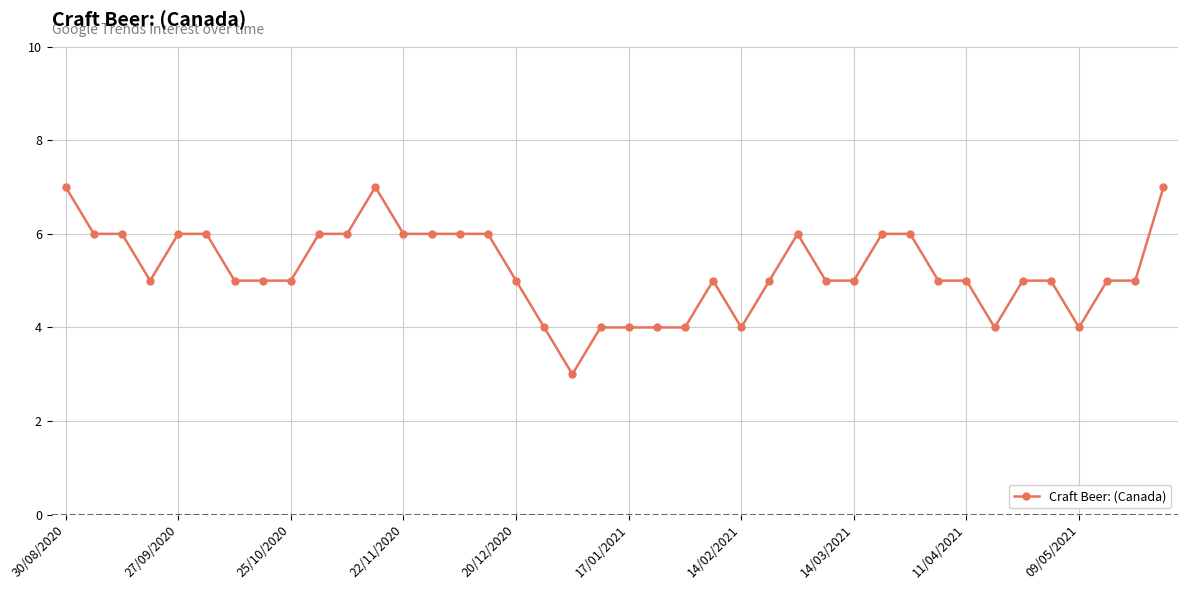

What is the difference between the maximum and second lowest values?

3